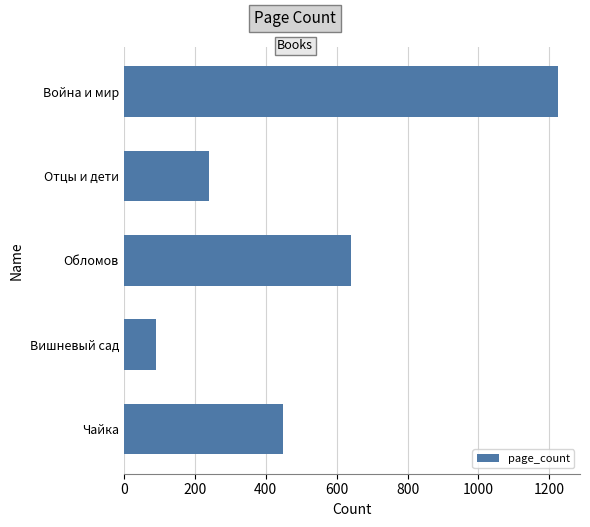

What is the difference between the maximum and minimum values?

1133